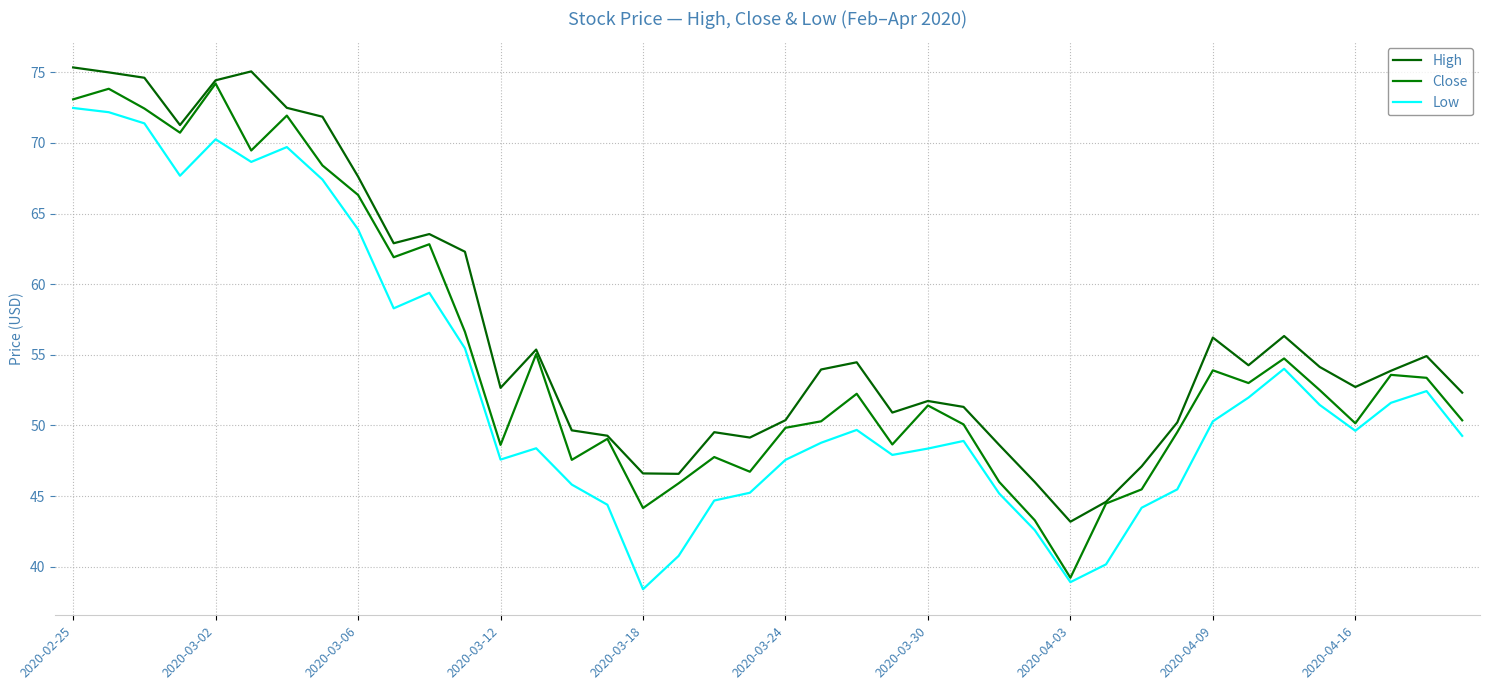

What is the difference between the maximum and minimum values in the Close series?

35.0